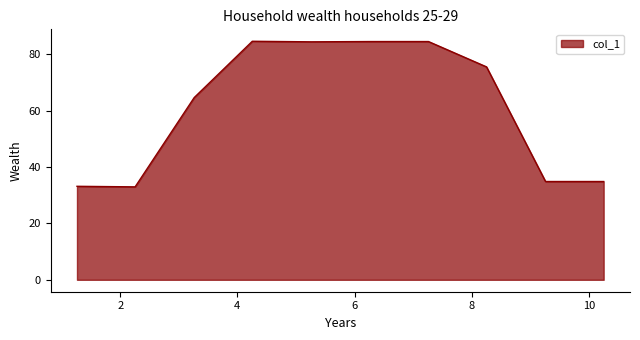

What is the difference between the maximum and minimum values?

51.7